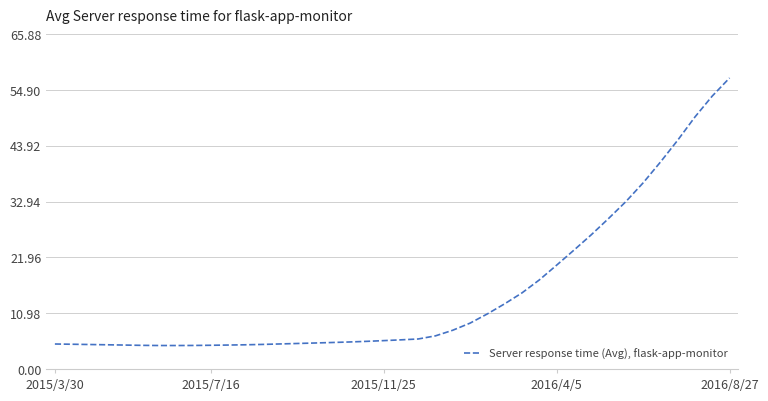

What is the difference between the maximum and minimum values?

52.7